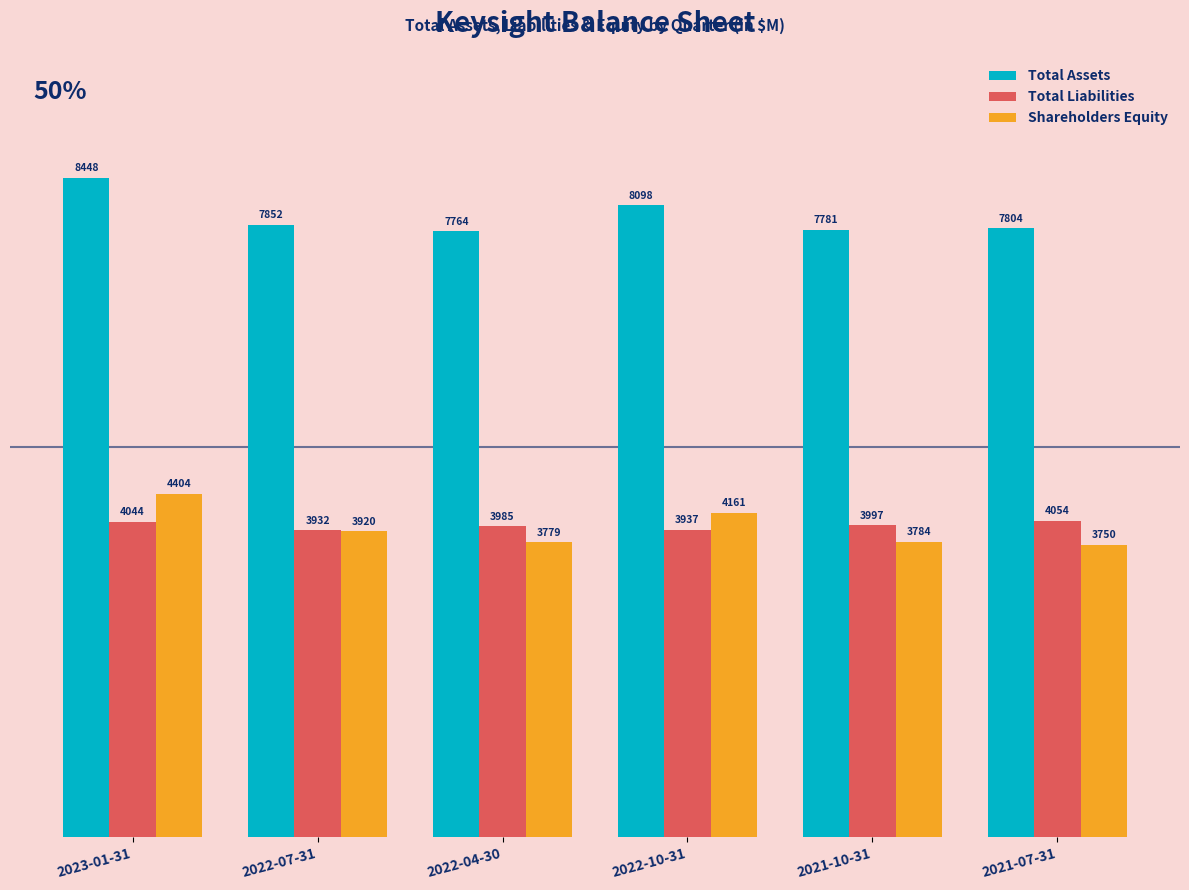

What is the minimum value shown in the chart?

3750